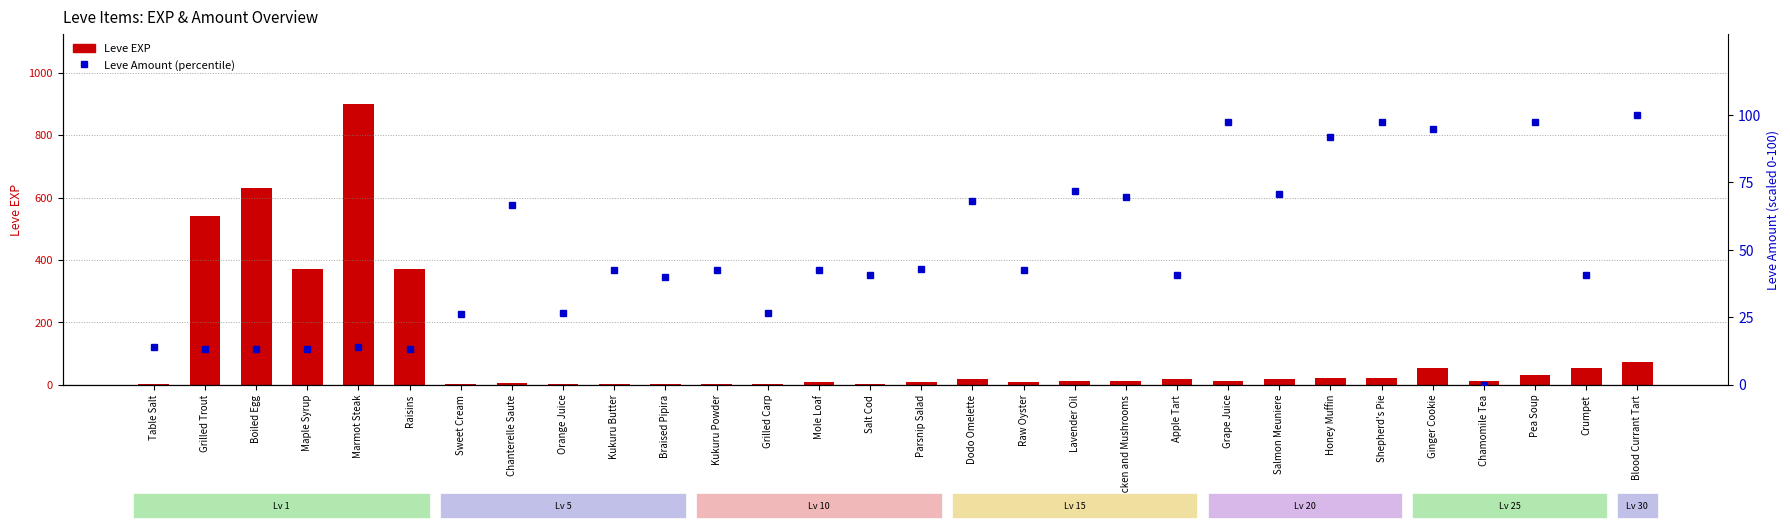

Are the bars grouped side by side (vs. stacked)?

Yes